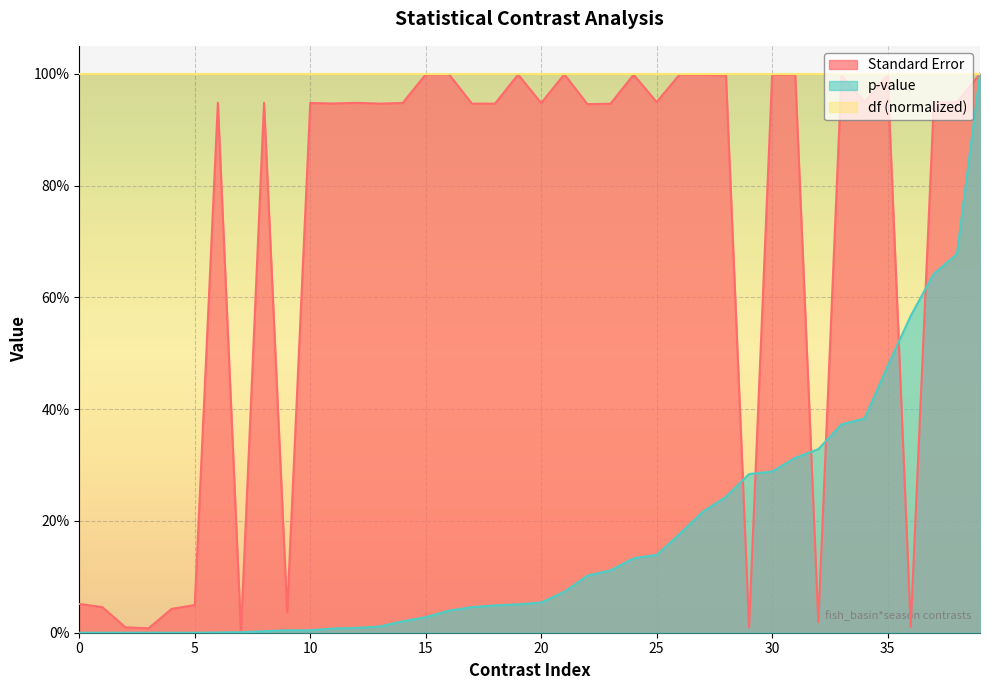

What are all the series names shown in the legend?

Standard Error, p-value, df (normalized)